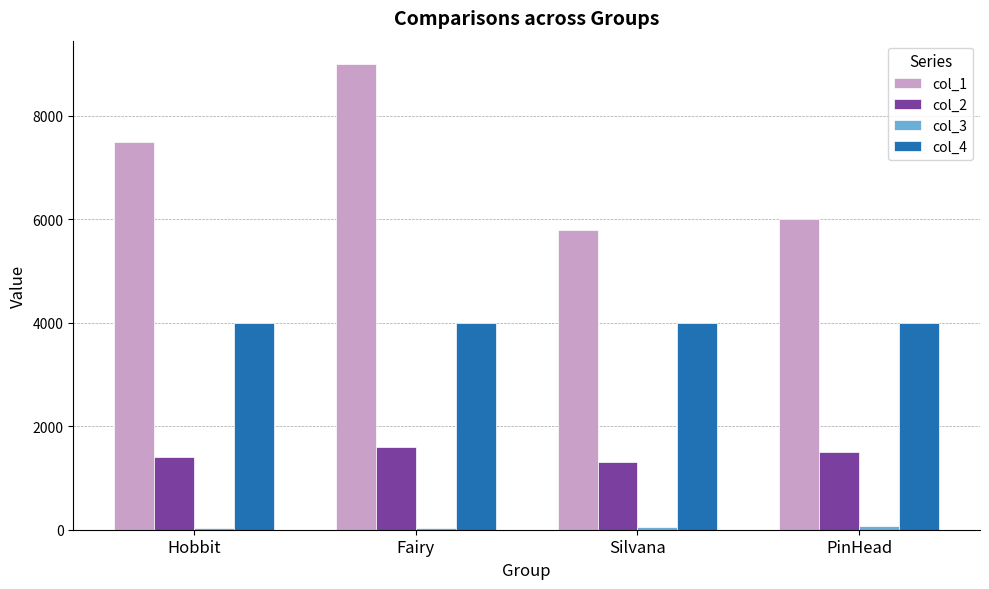

Which series has the widest spread of values?

col_1